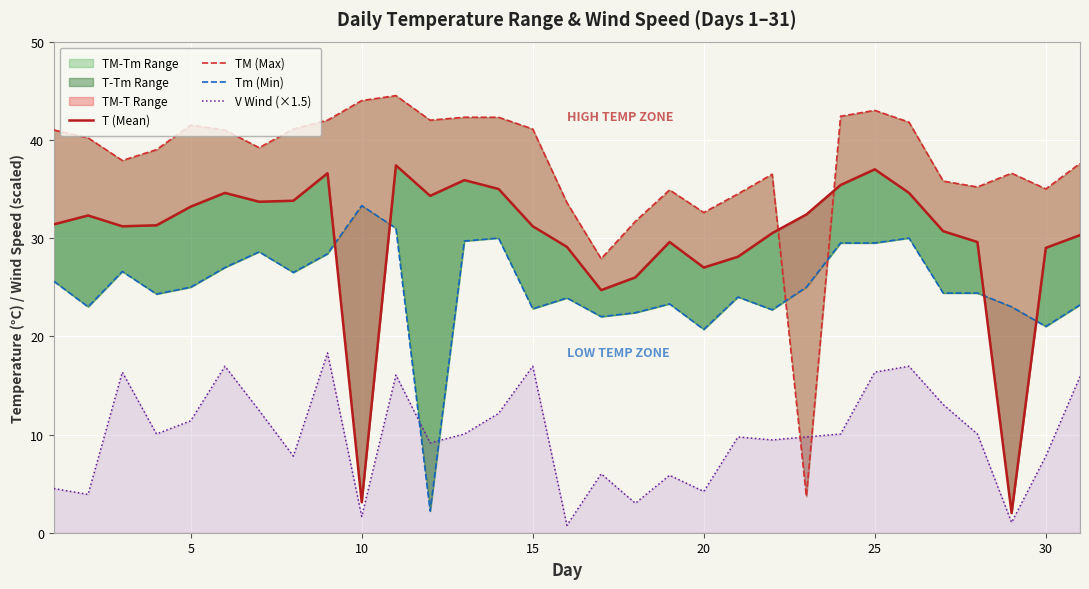

The T (Mean) series shows 17.1 at 25. True or false?

False